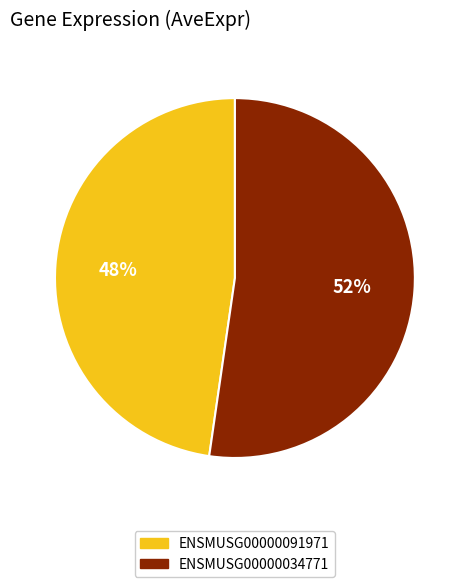

Is the sum of ENSMUSG00000034771 and ENSMUSG00000091971 greater than half?

Yes